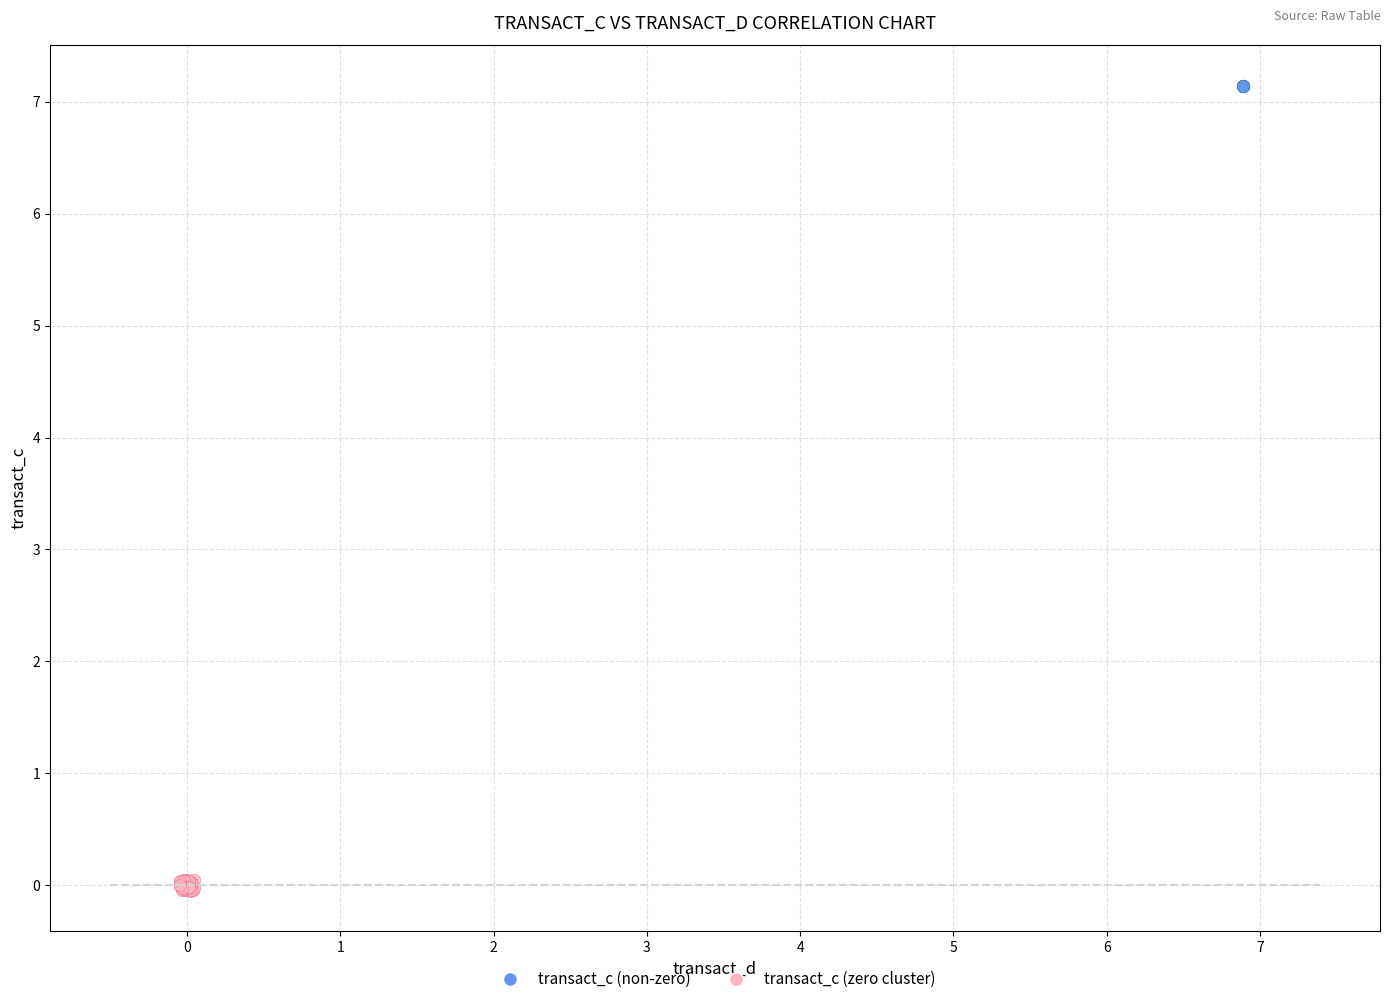

Which series contains the lowest Y value?

transact_c (zero cluster)